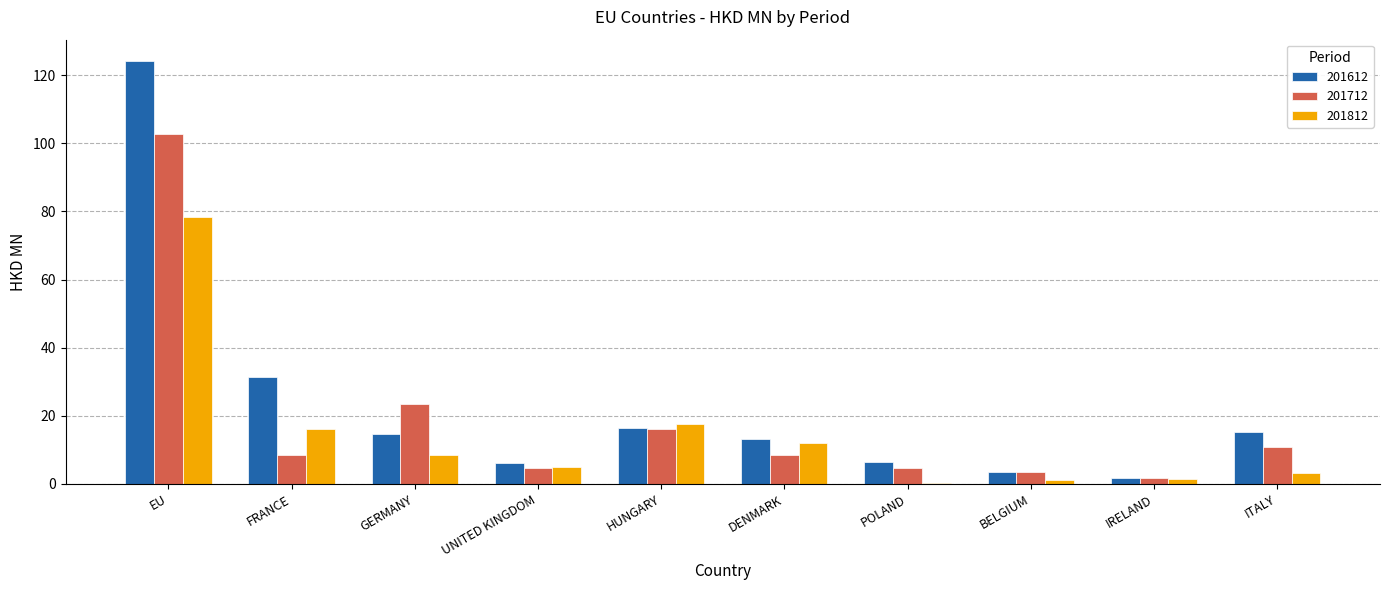

How many values in the 201812 series exceed 8?

5